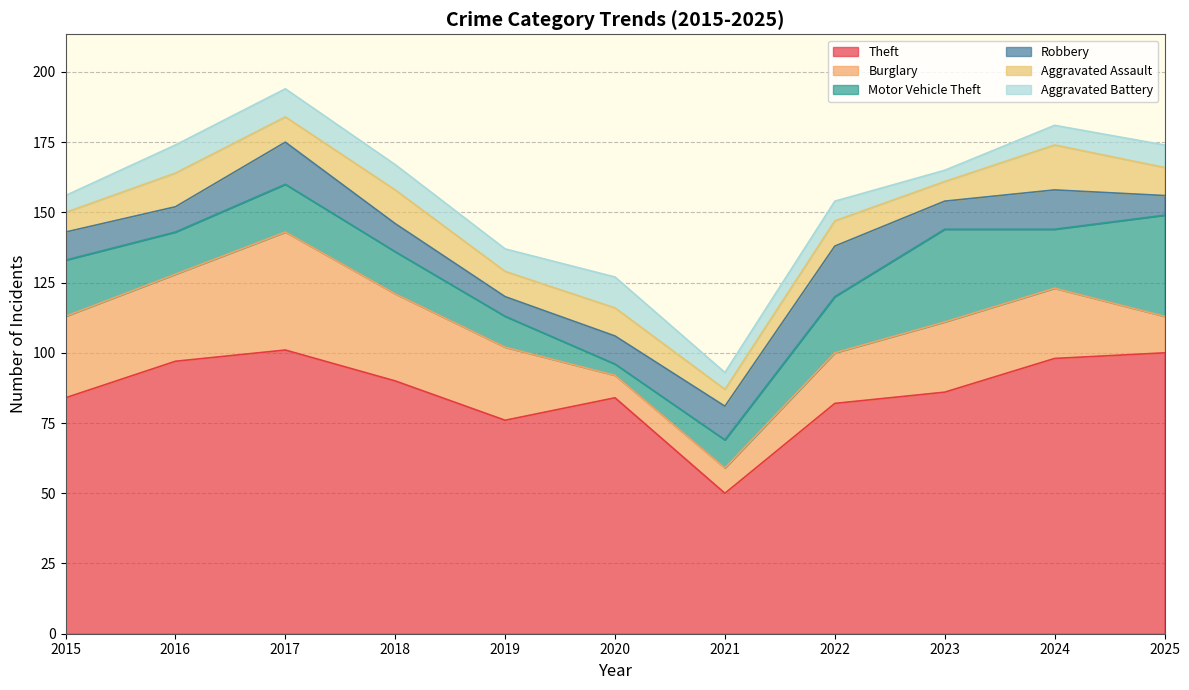

True or false: Burglary and Theft intersect in this chart.

False